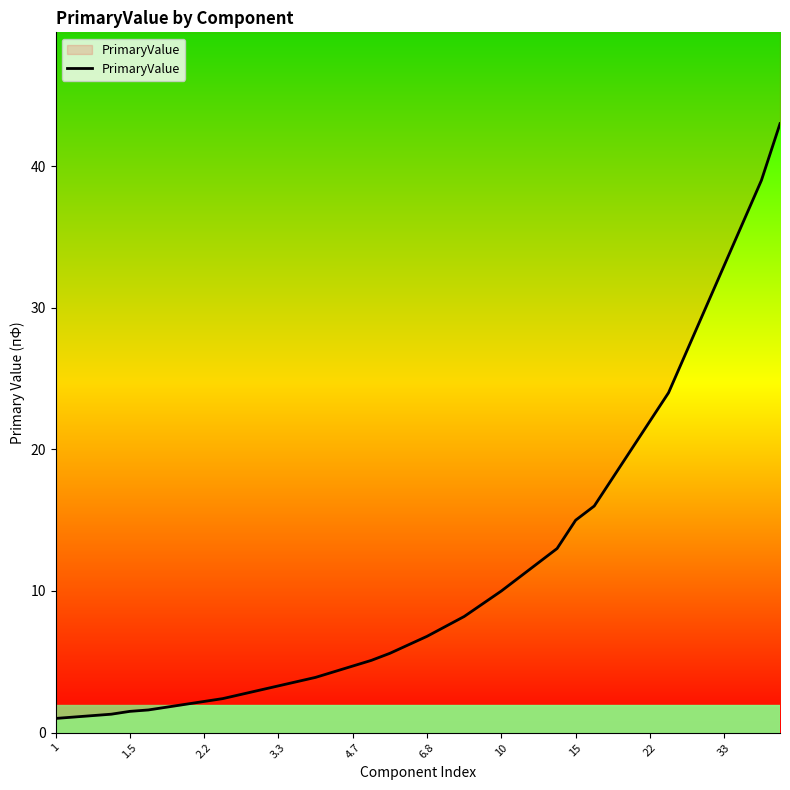

What is the difference between the maximum and minimum values?

42.0